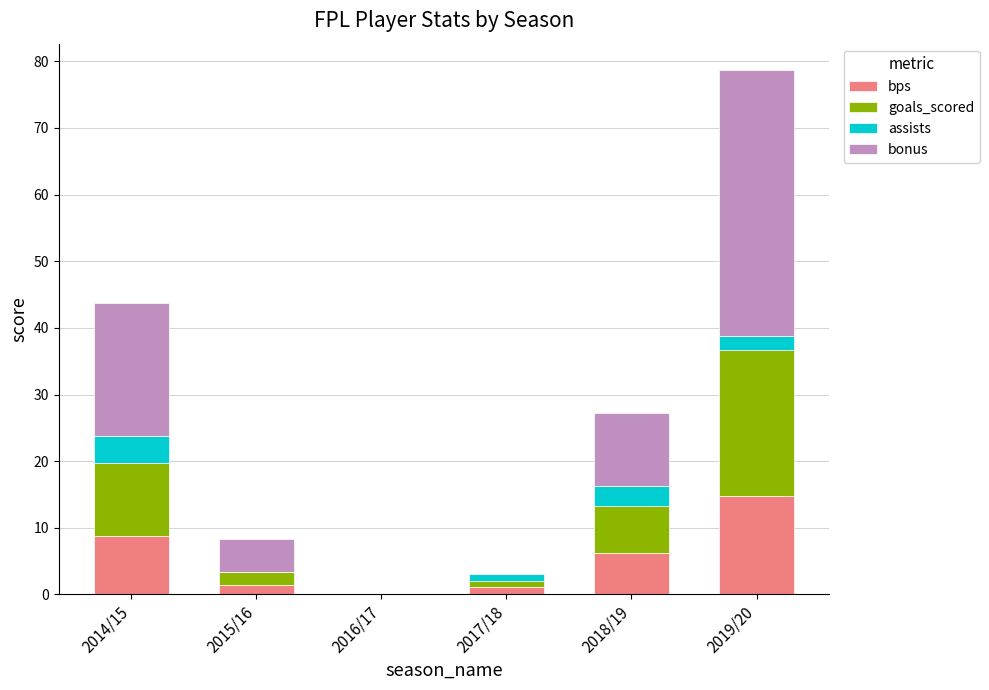

Is it true that bps equals 4.6 at 2014/15?

False